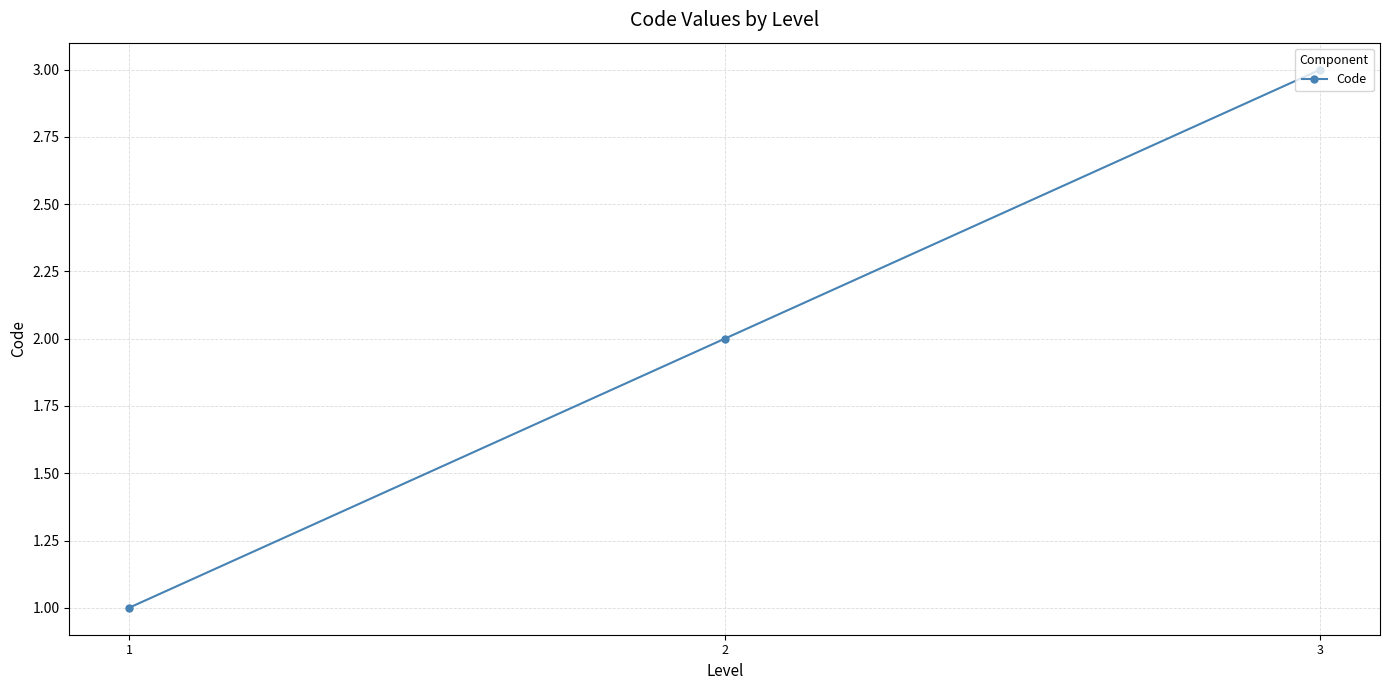

What is the difference between the maximum and minimum values?

2